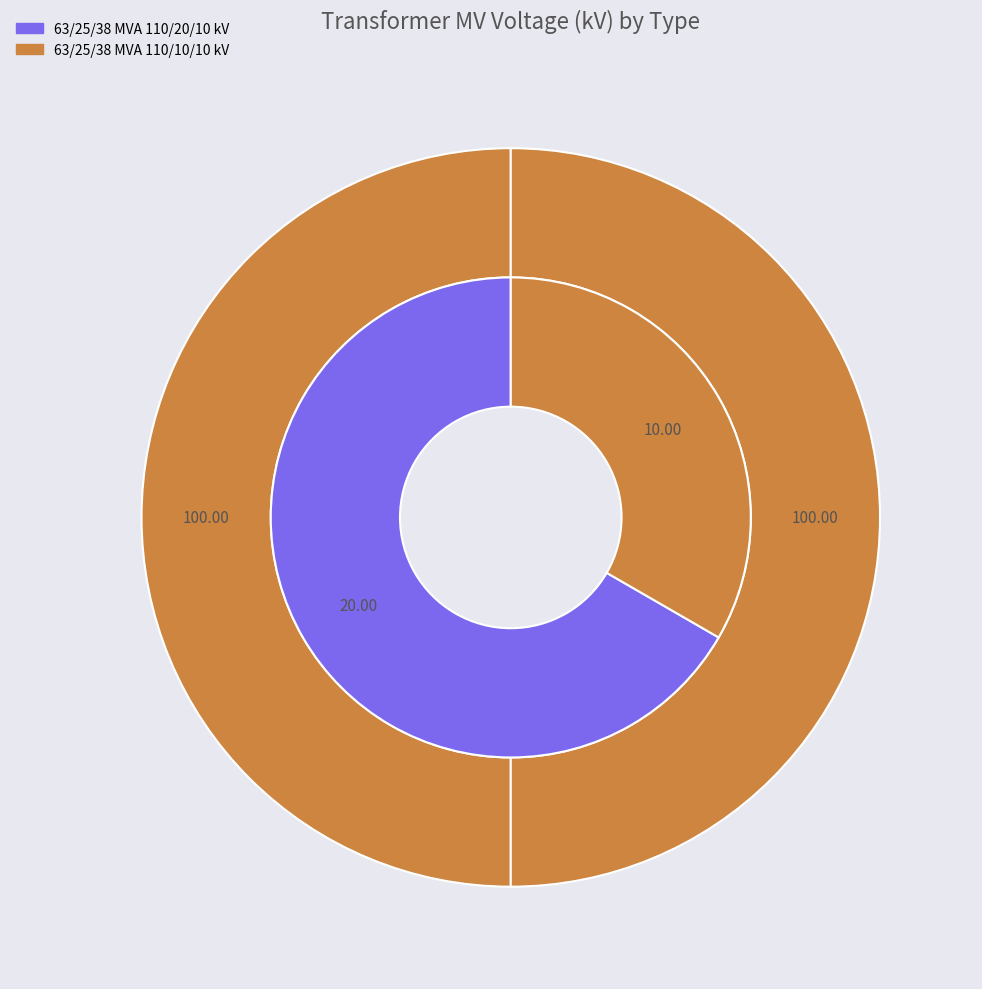

True or false: 63/25/38 MVA 110/10/10 kV accounts for 46% of the total.

False